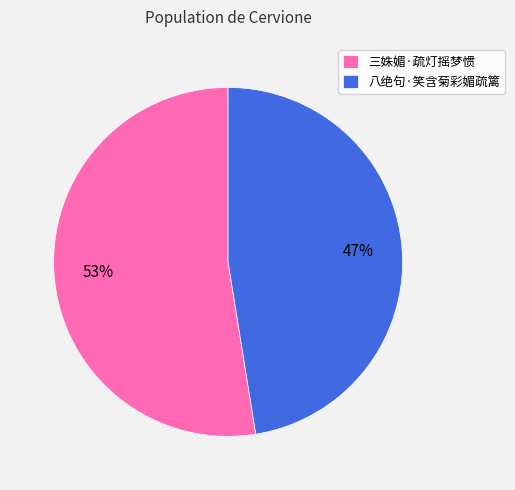

What percentage is the 八绝句·笑含菊彩媚疏篱 slice, to the nearest percent?

47%